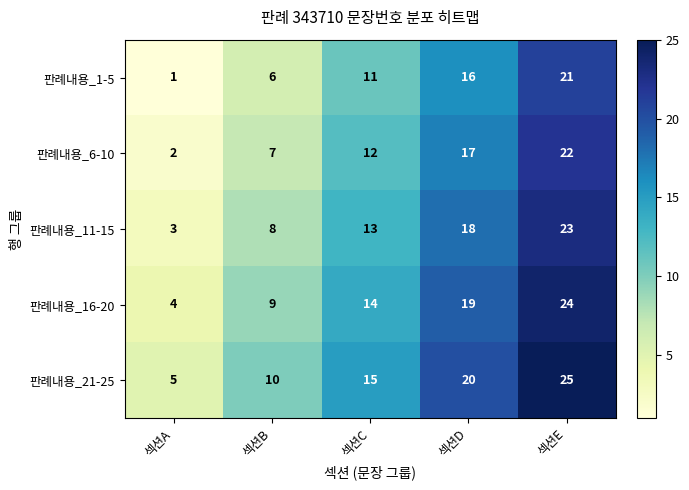

What is the total value across all series at 섹션E?

115